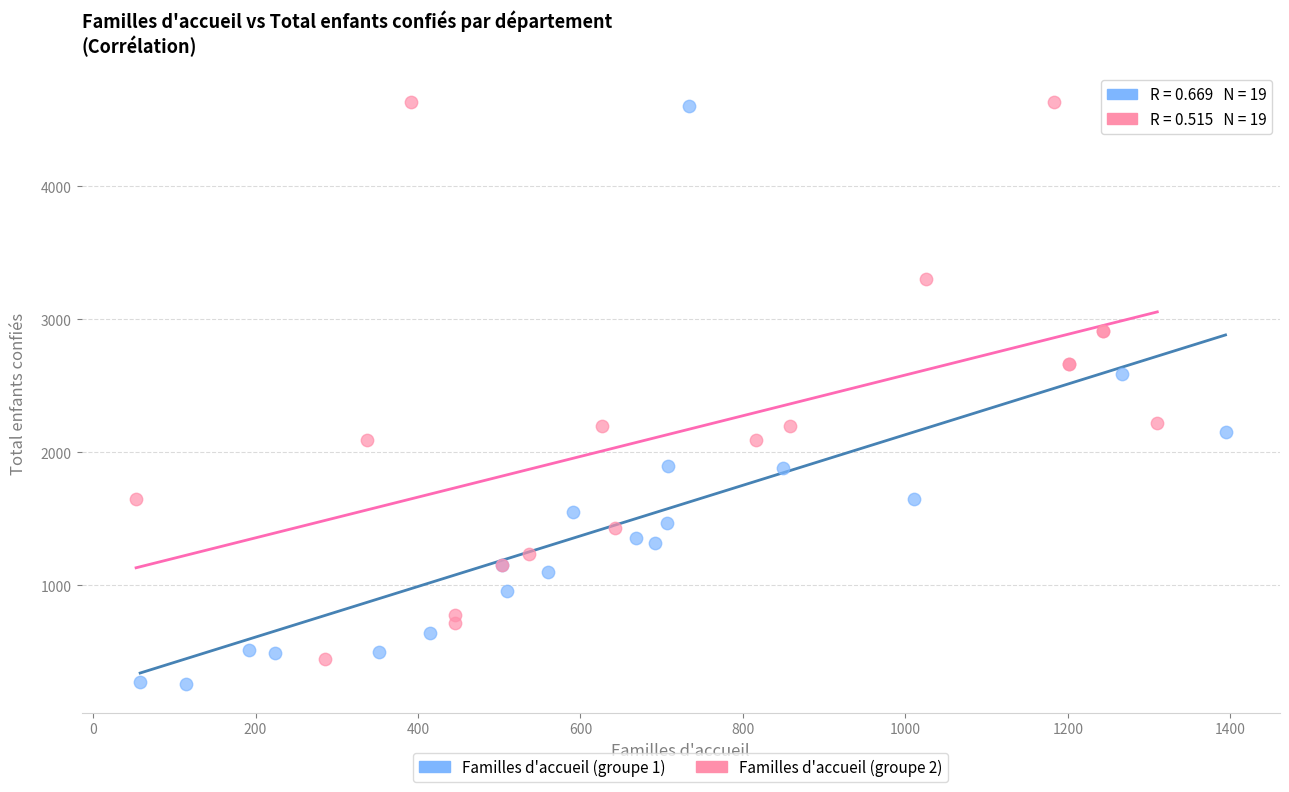

What are all the series names shown in the legend?

Familles d'accueil (groupe 1), Familles d'accueil (groupe 2)